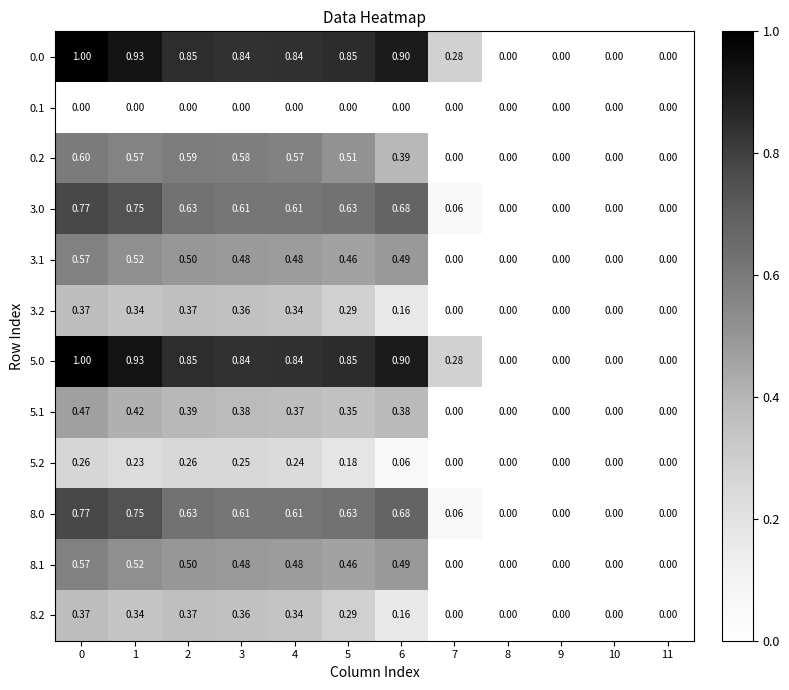

How many data points does each series have?

12